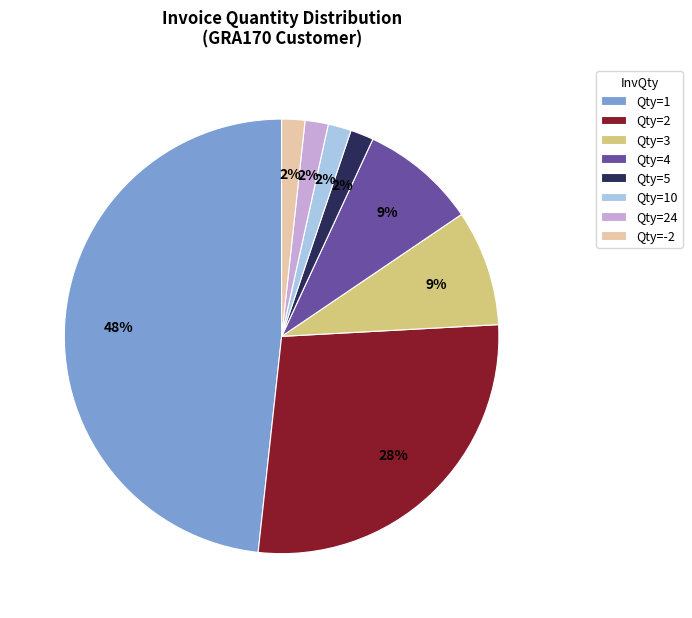

Approximately how many times larger is the value at Qty=10 compared to Qty=24?

1.0